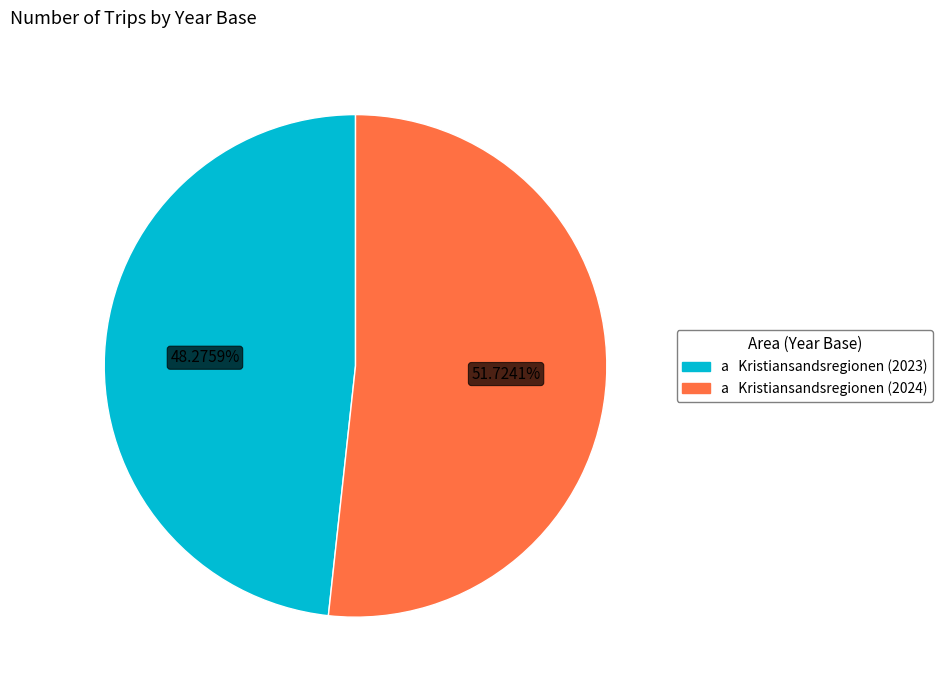

Is there a majority slice in this chart?

Yes